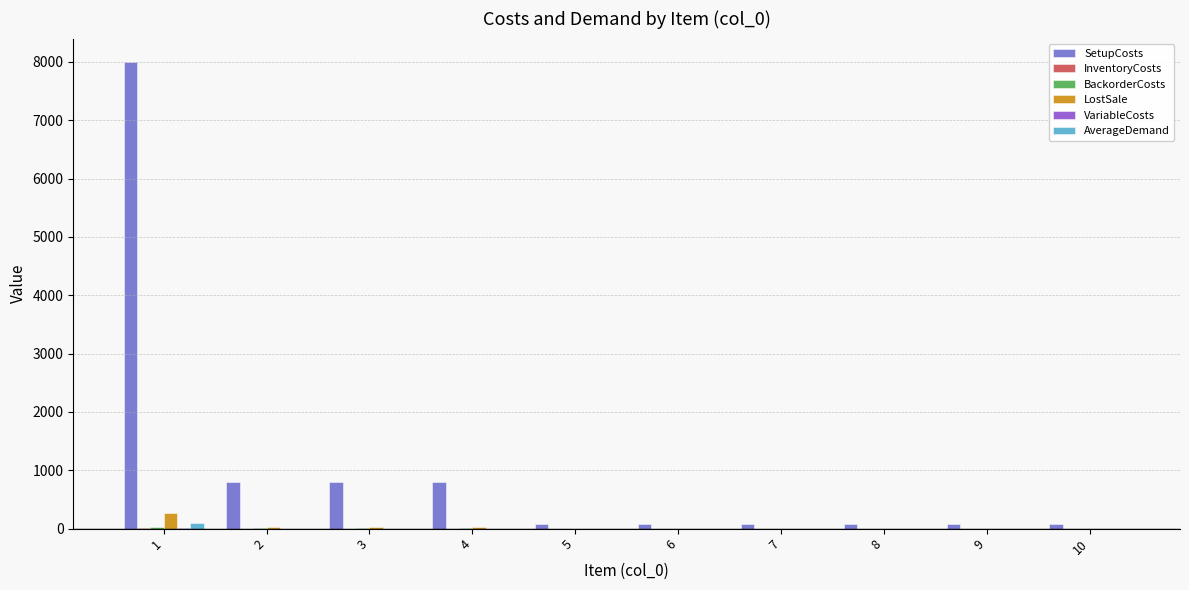

Which series has the largest total across all categories?

SetupCosts